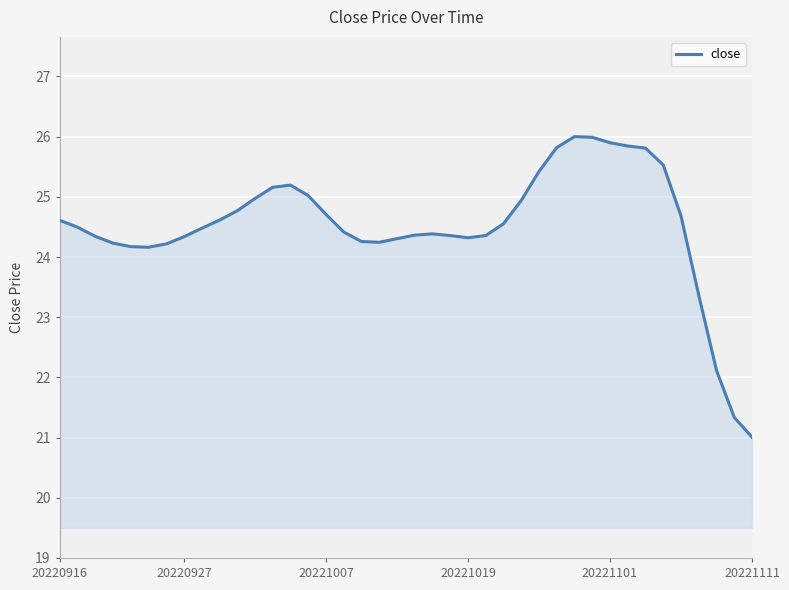

What is the greatest value displayed?

26.0